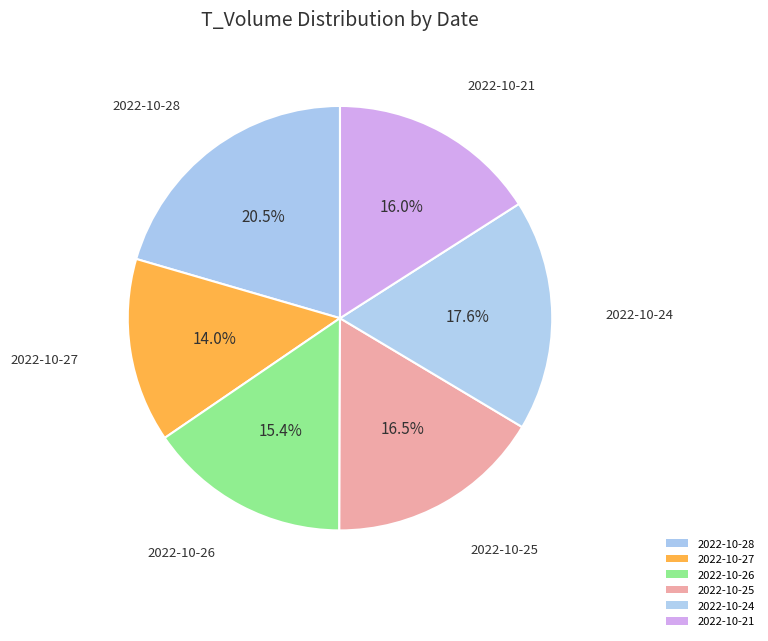

Which slice is the largest?

2022-10-28